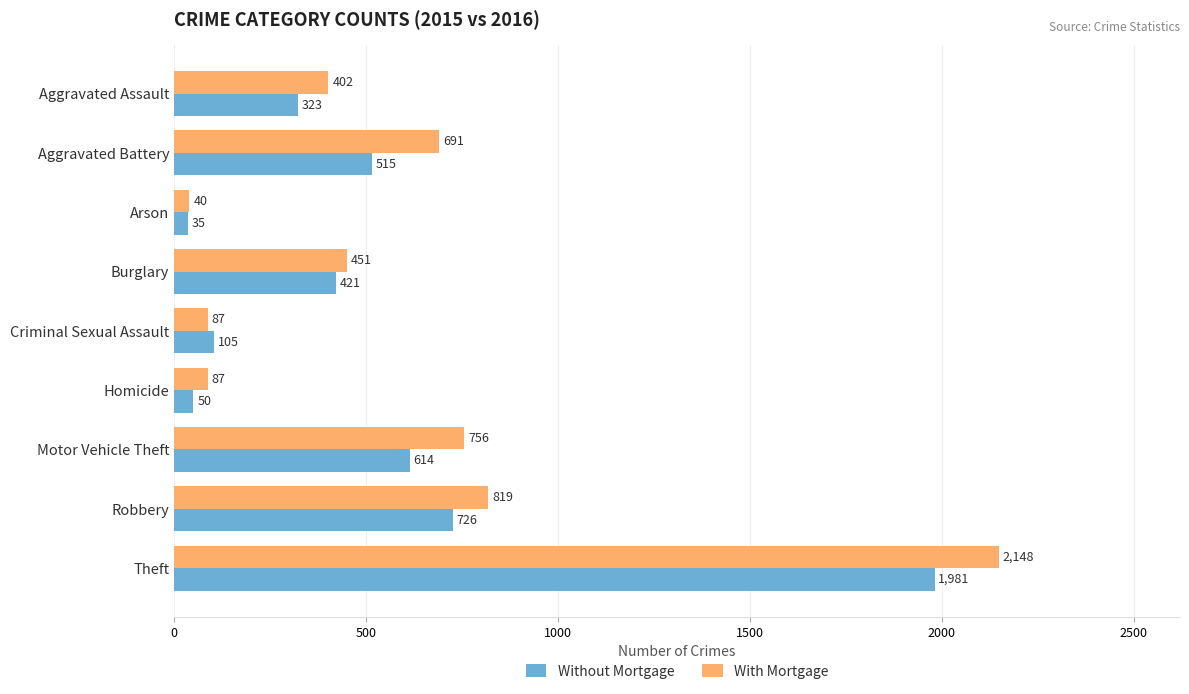

At which category is the sum across all series the highest?

Theft